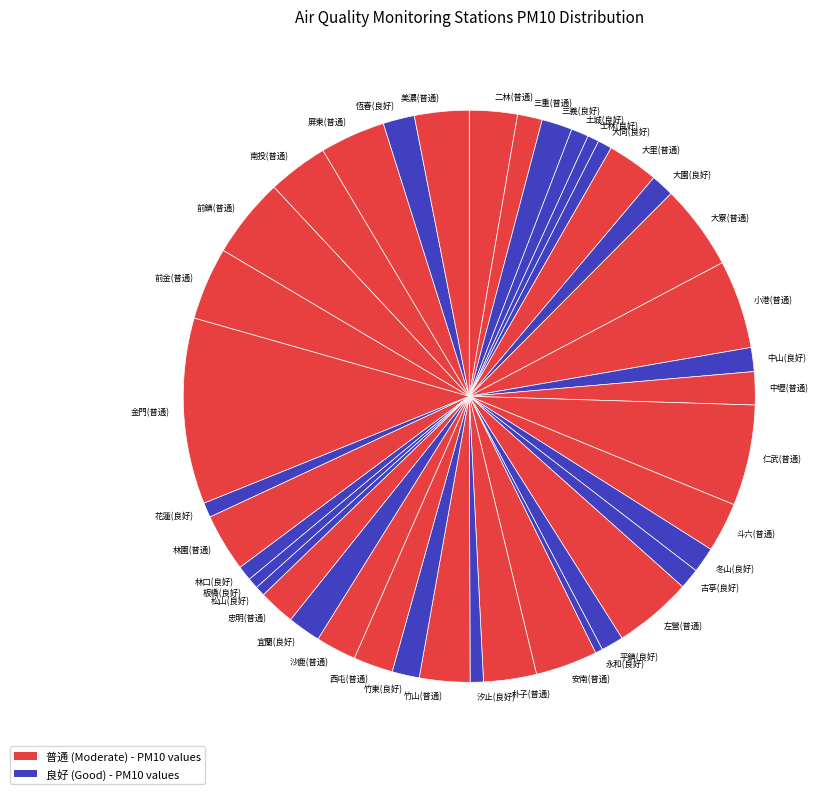

Which has a higher value, 大里(普通) or 宜蘭(良好)?

大里(普通)